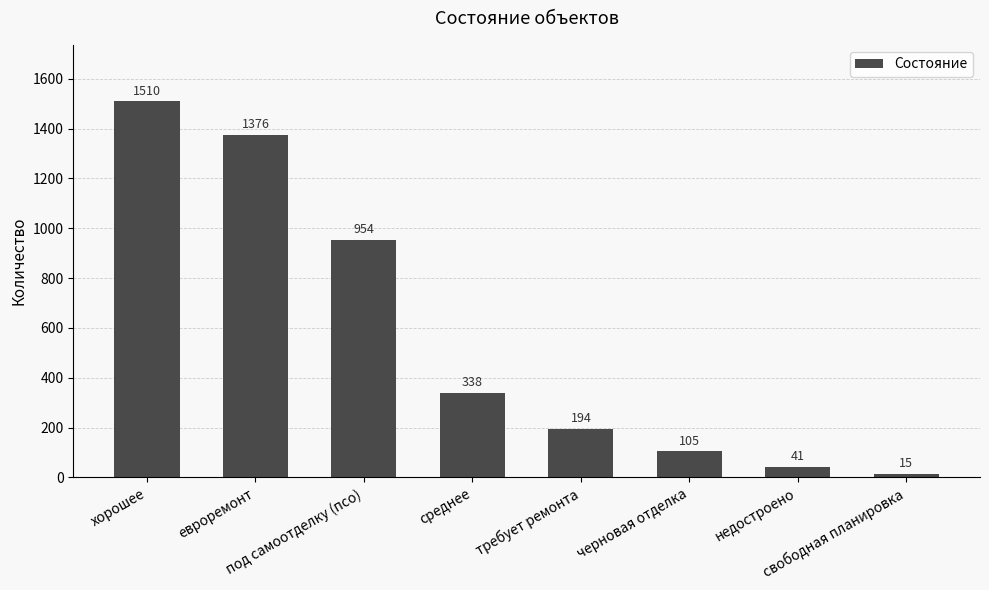

What value does the data have at черновая отделка, to the nearest 100?

100